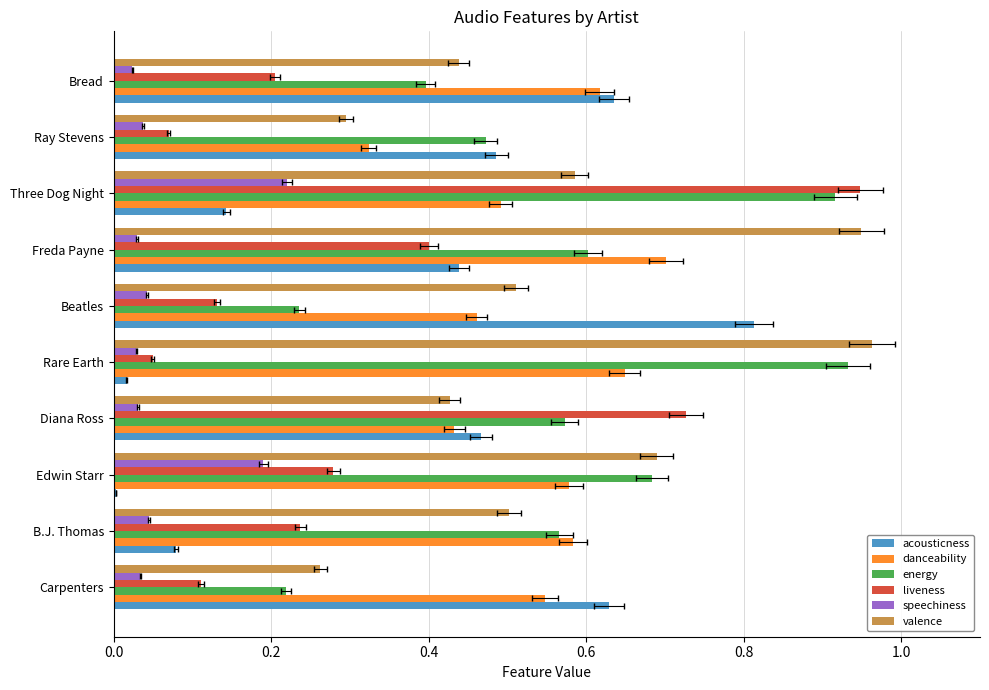

Is it true that speechiness equals 0.0 at Bread?

True